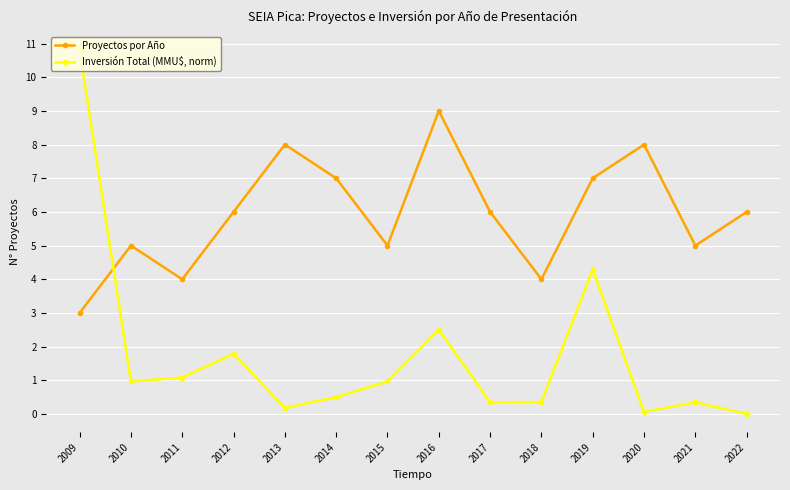

Where is the first local maximum for Proyectos por Año?

2010